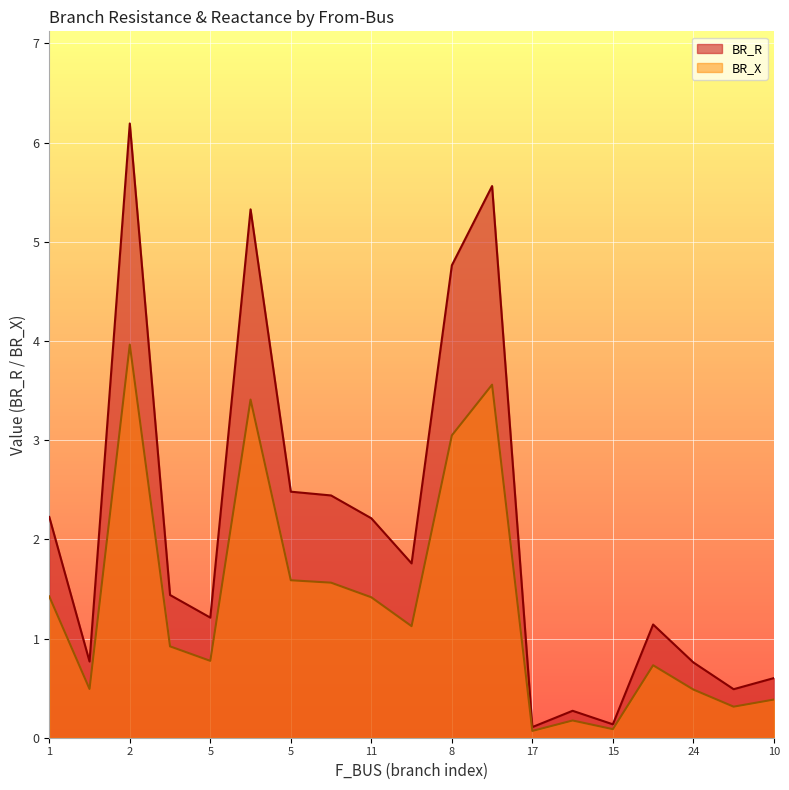

What is the greatest value displayed?

6.2